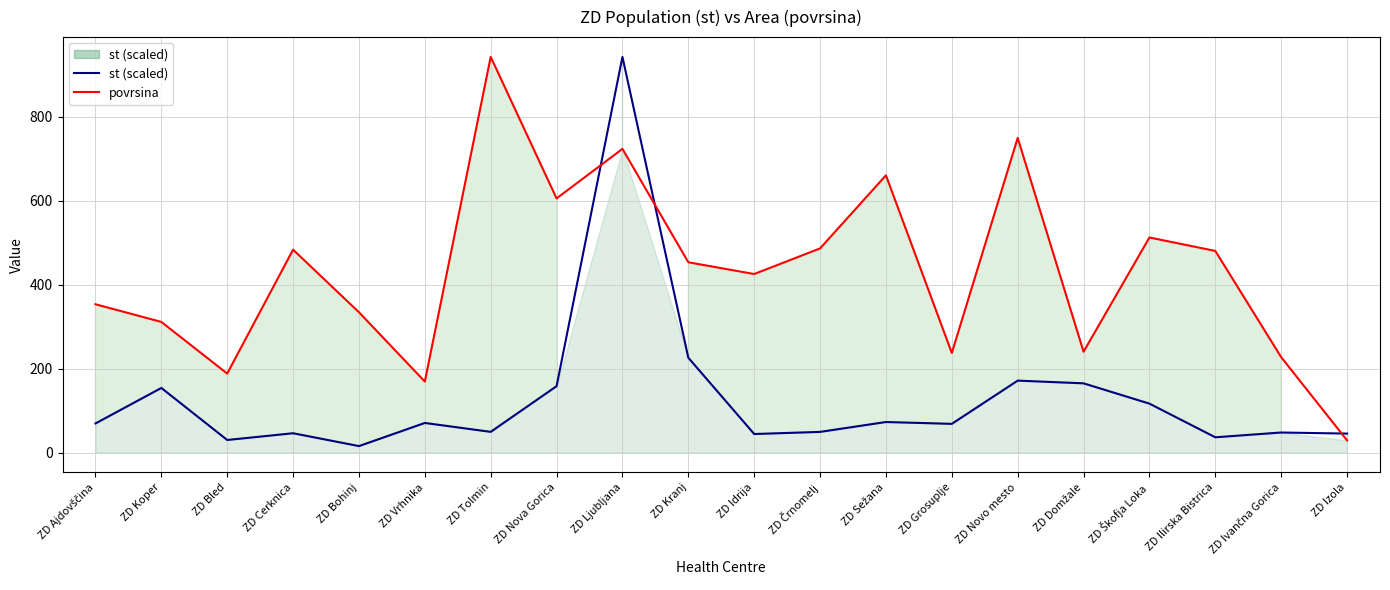

Between ZD Novo mesto and ZD Vrhnika, which is larger?

ZD Novo mesto